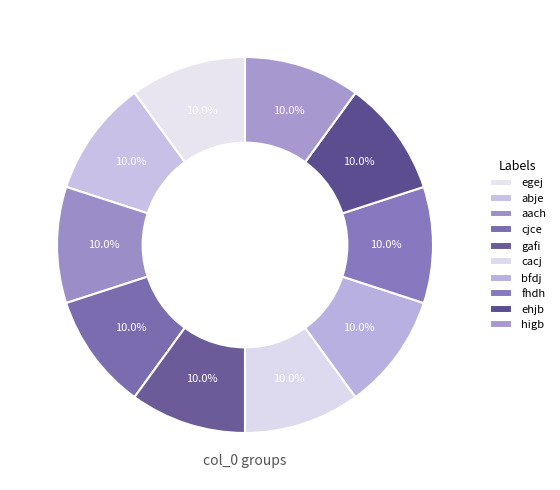

Rank the categories by value from highest to lowest.

bfdj, cjce, aach, gafi, fhdh, cacj, ehjb, egej, higb, abje